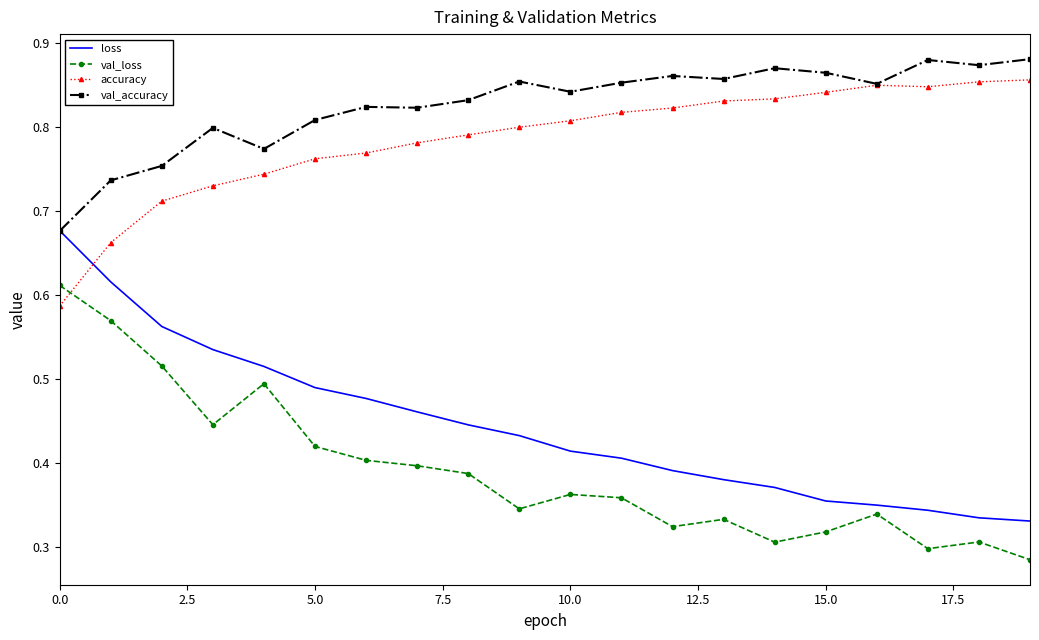

Which series has the largest total across all categories?

val_accuracy